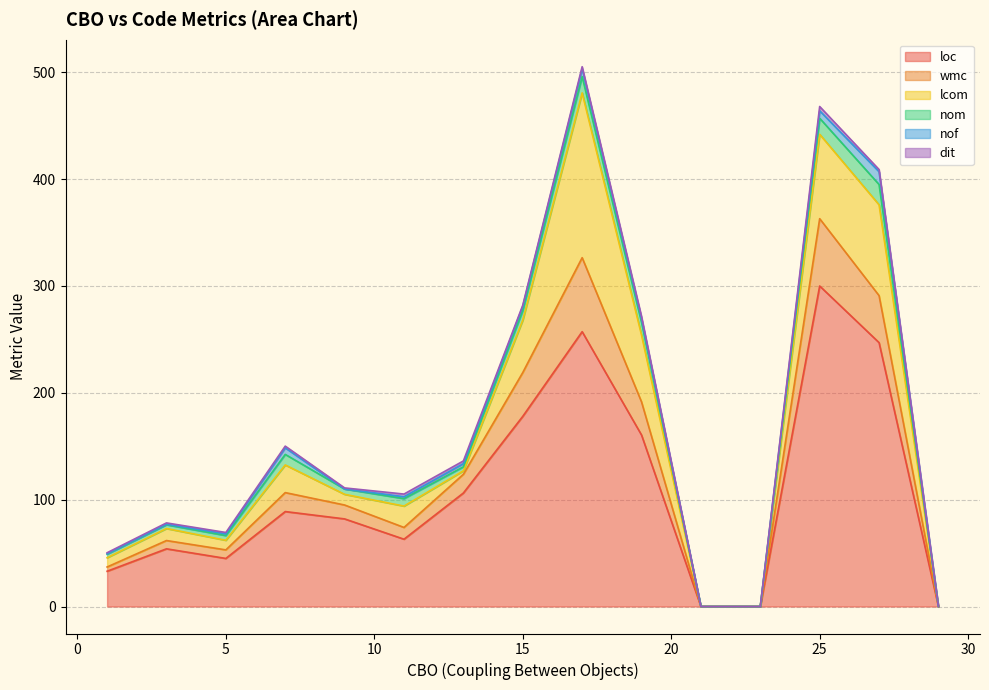

The value of wmc at 25 is 43. True or false?

False